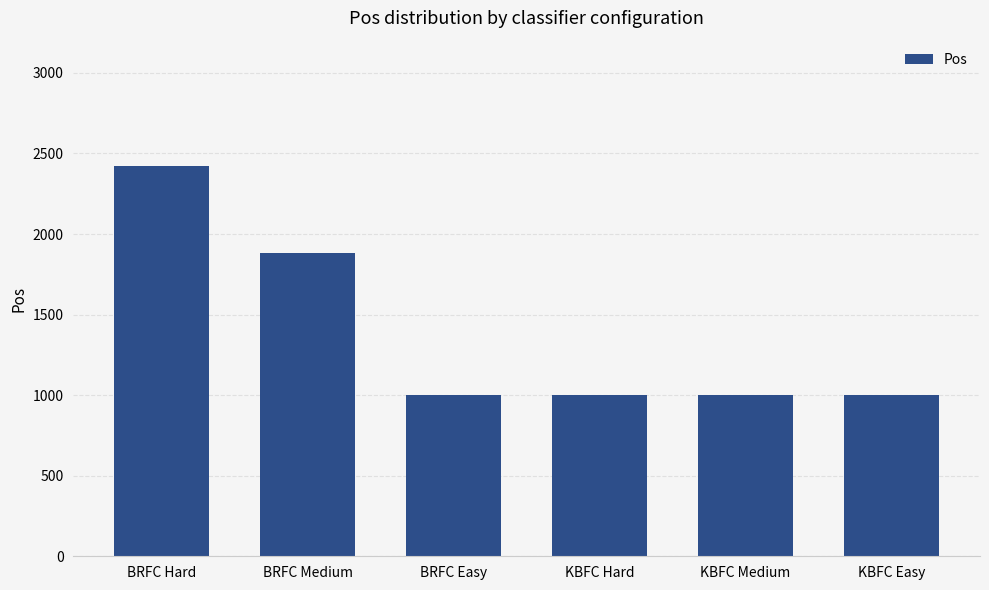

Where is the data nearest to the value 1712?

BRFC Medium